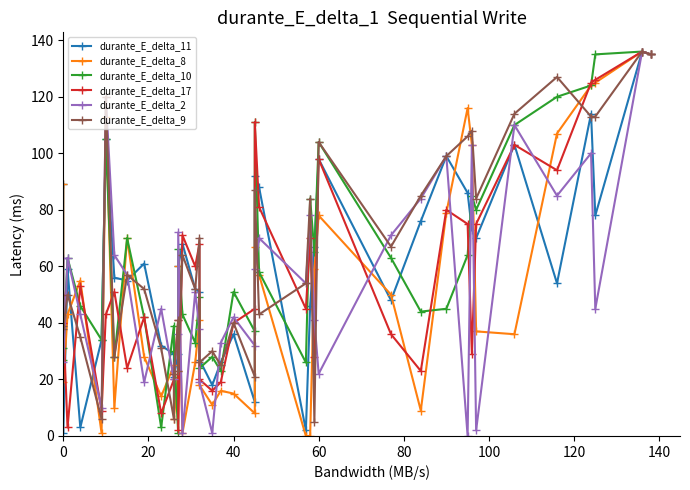

True or false: durante_E_delta_17 has a value of 13 at 0.

False